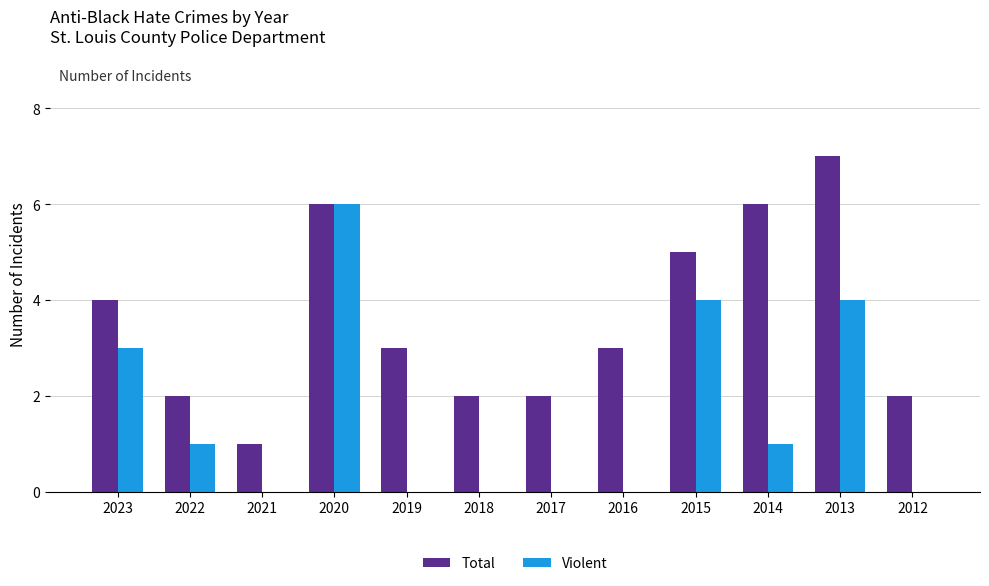

Count the number of categories in the chart.

12